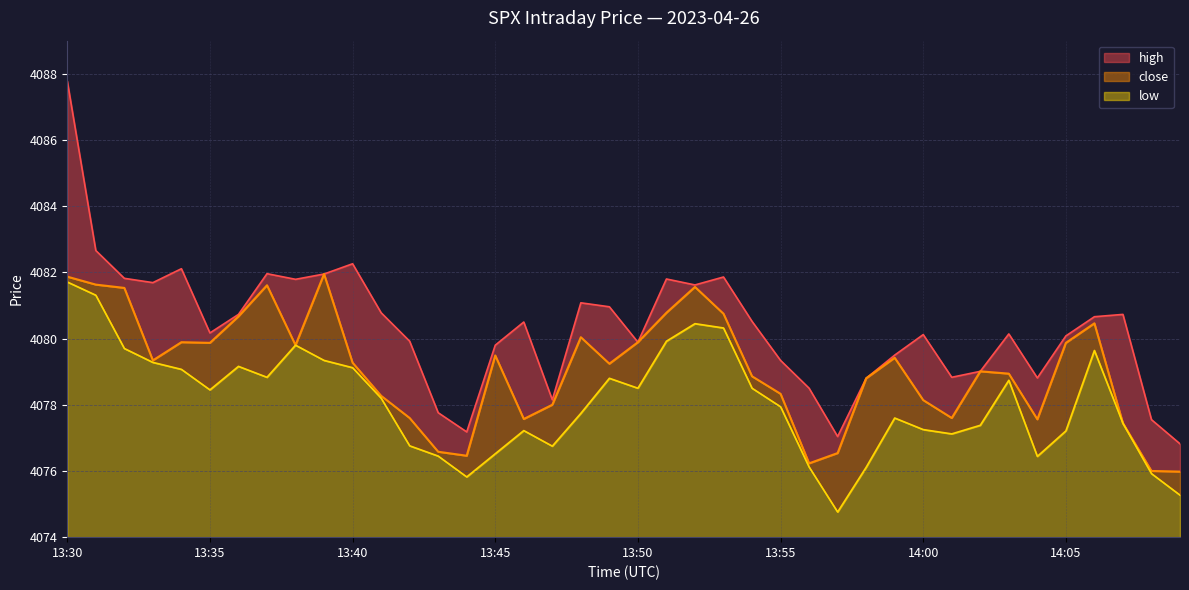

True or false: high has a value of 2610.1 at 13:43.

False